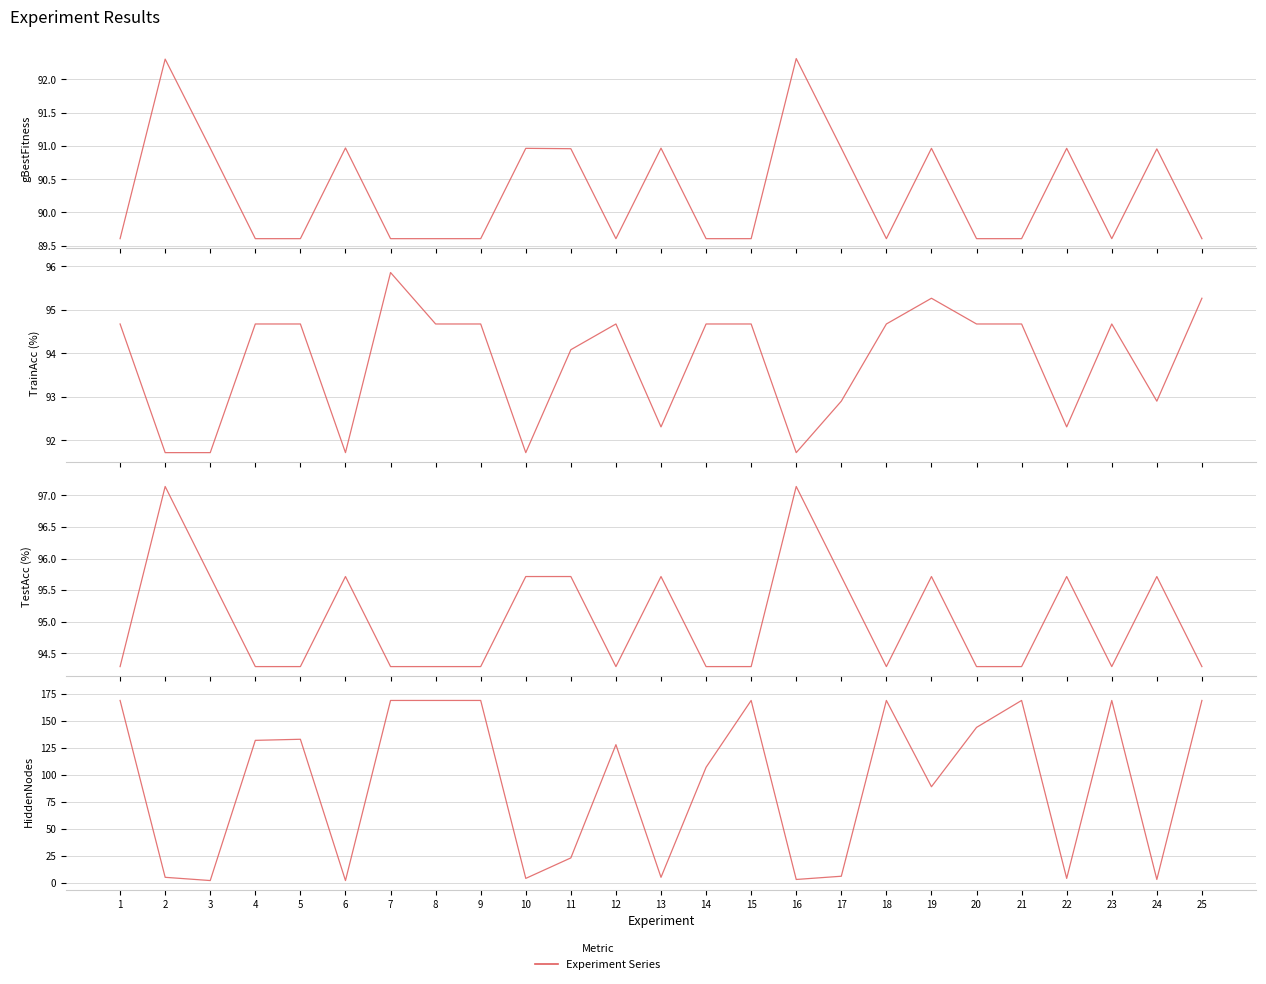

What is the sum of the TestAcc values at 10 and 6?

191.4